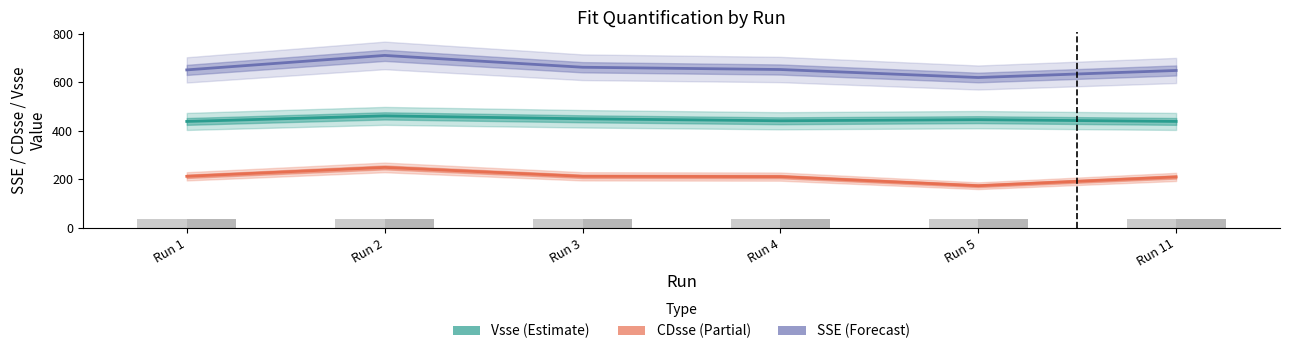

What is the difference between the Vsse values at Run 5 and Run 3?

3.6